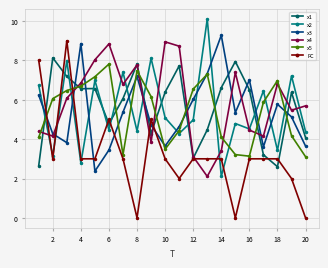

What is the minimum value for x1?

2.6